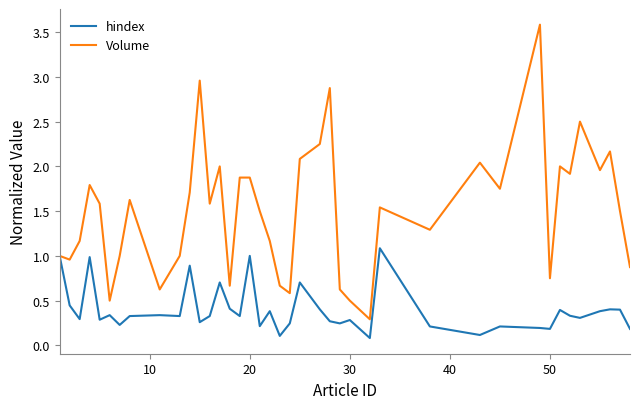

Which series has the largest total across all categories?

Volume